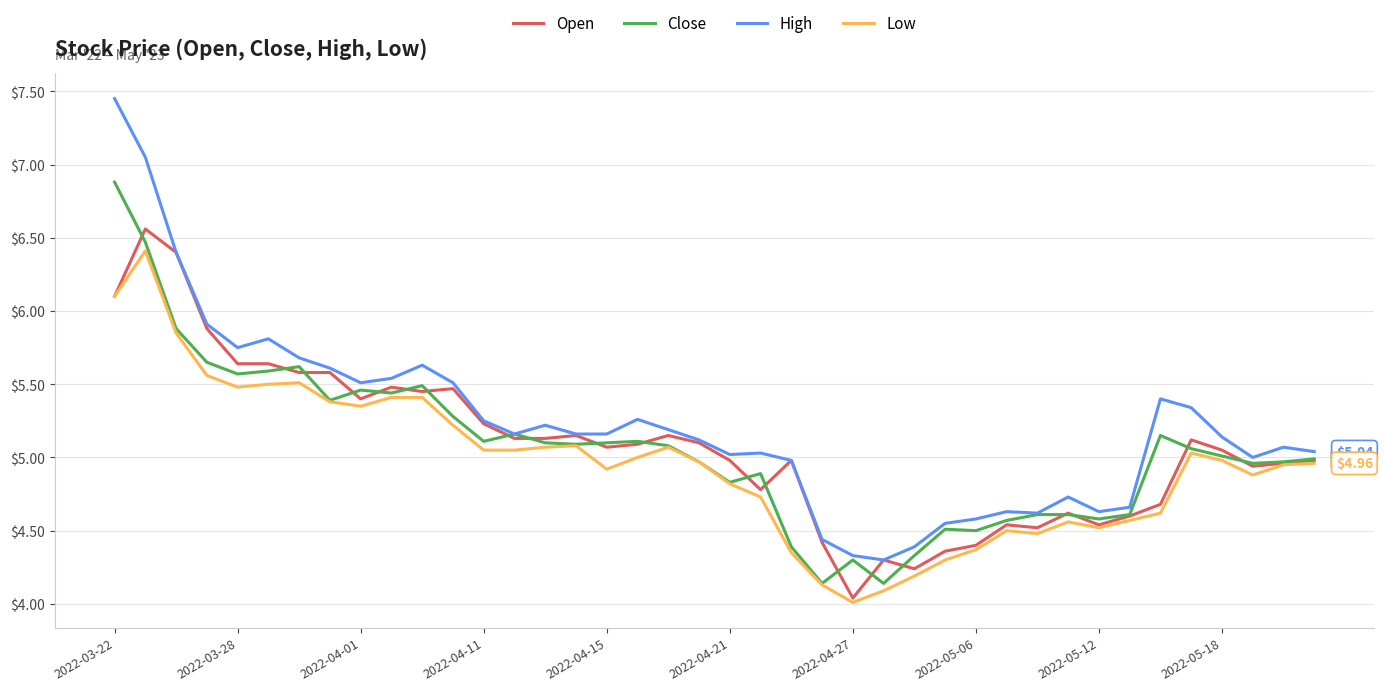

True or false: Low and High cross at least once.

False